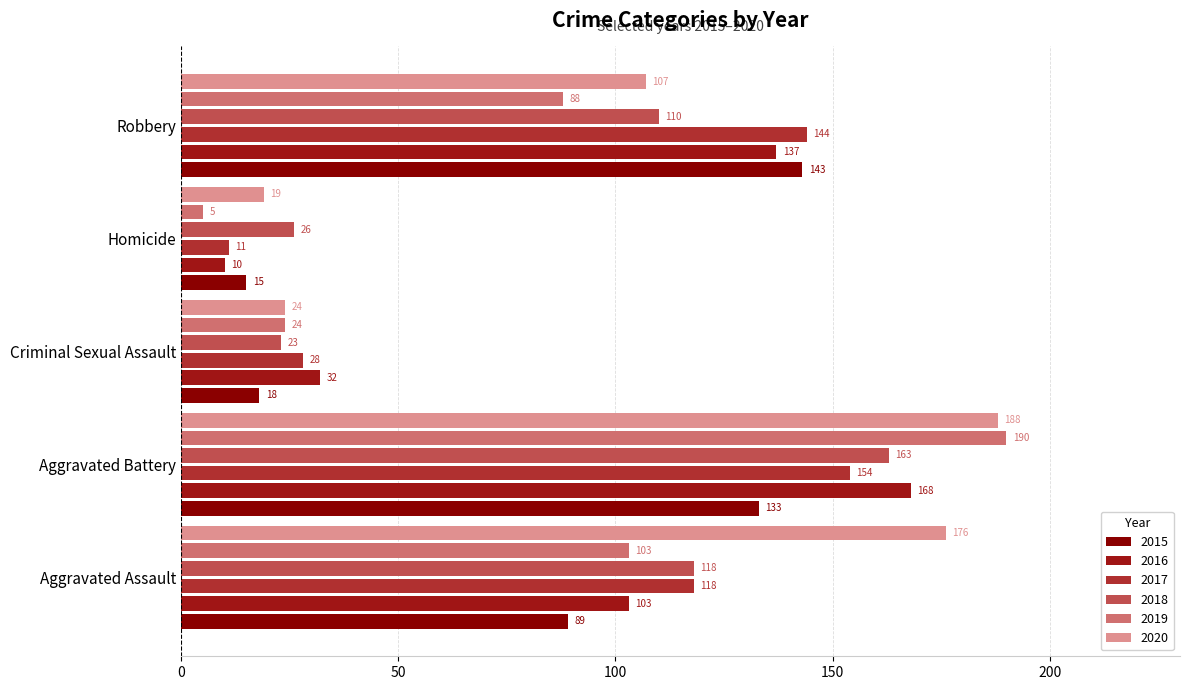

How many distinct data groups are displayed?

6